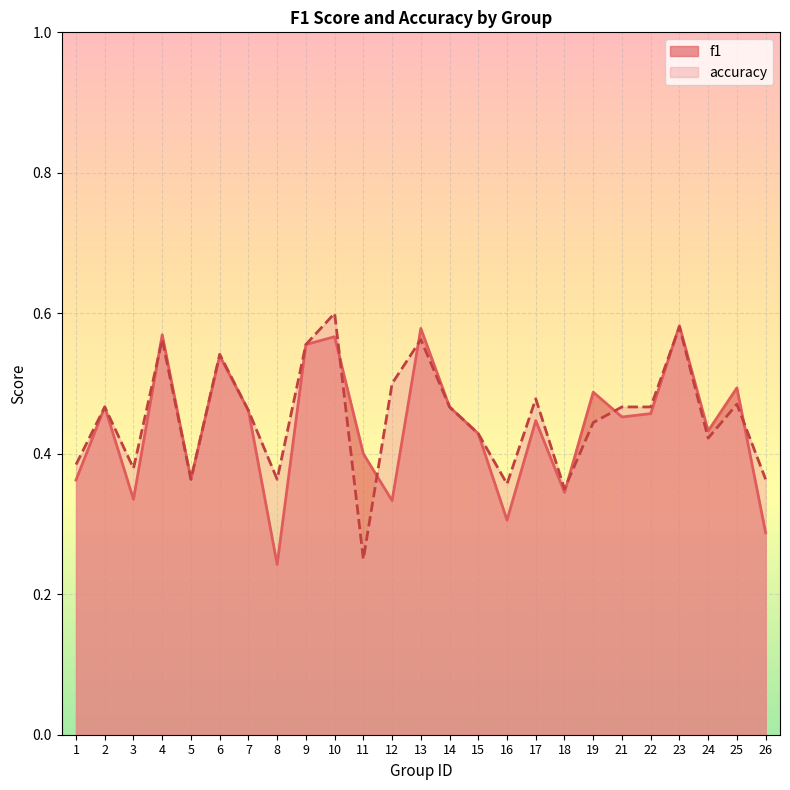

In f1, how many points are higher than both neighbors (excluding endpoints)?

9